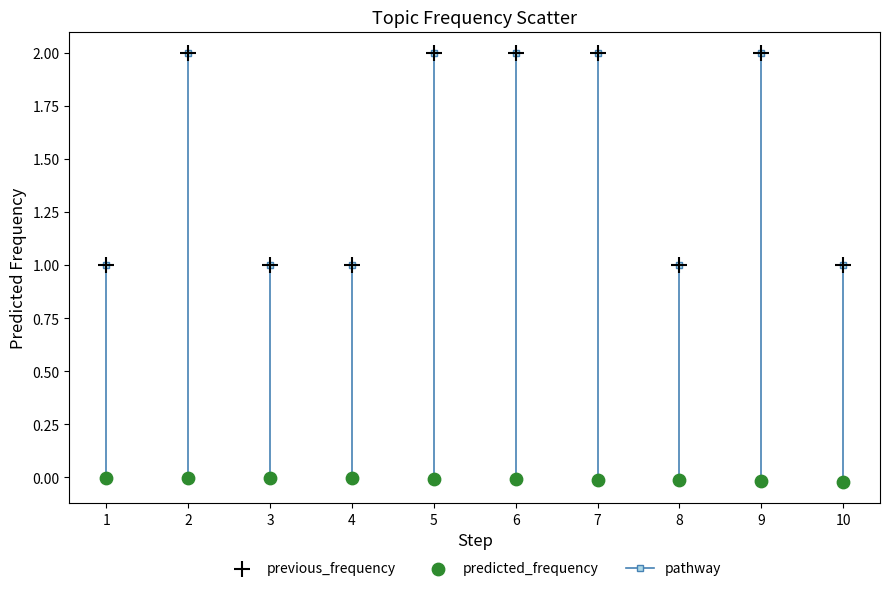

What is the X range (max minus min) for the scatter plot?

9.0